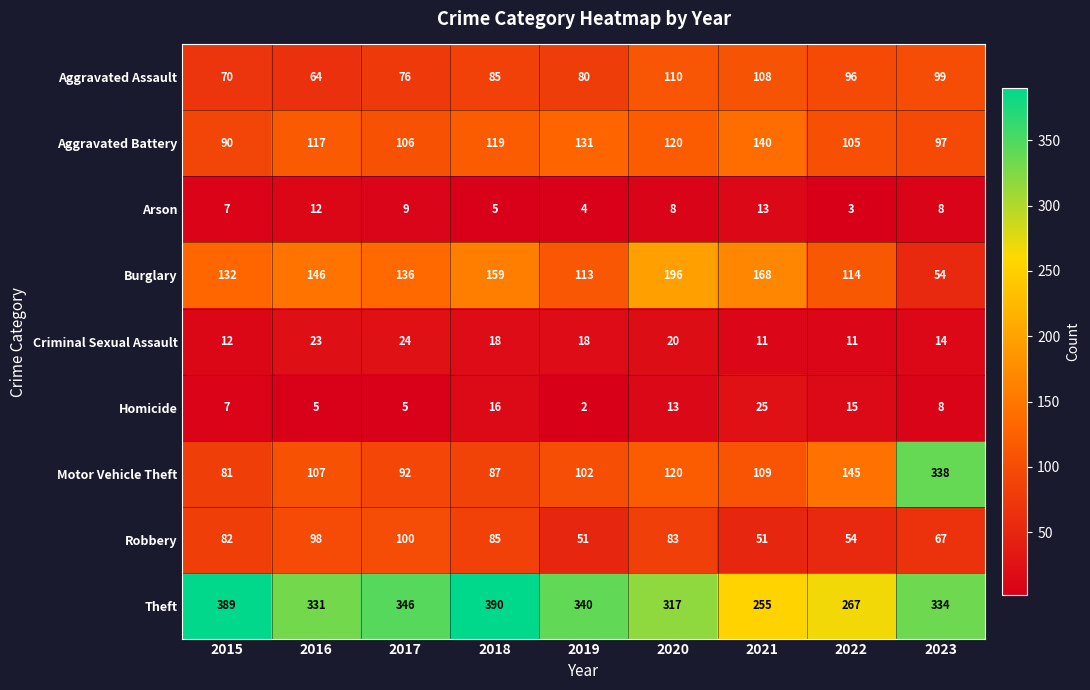

Where is Robbery nearest to the value 75?

2015